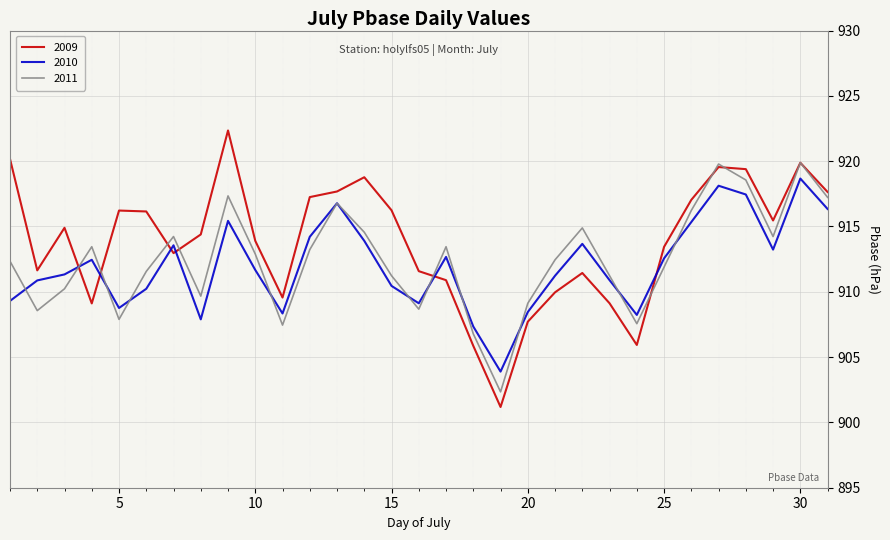

What is the highest value of the 2011 series?

919.9